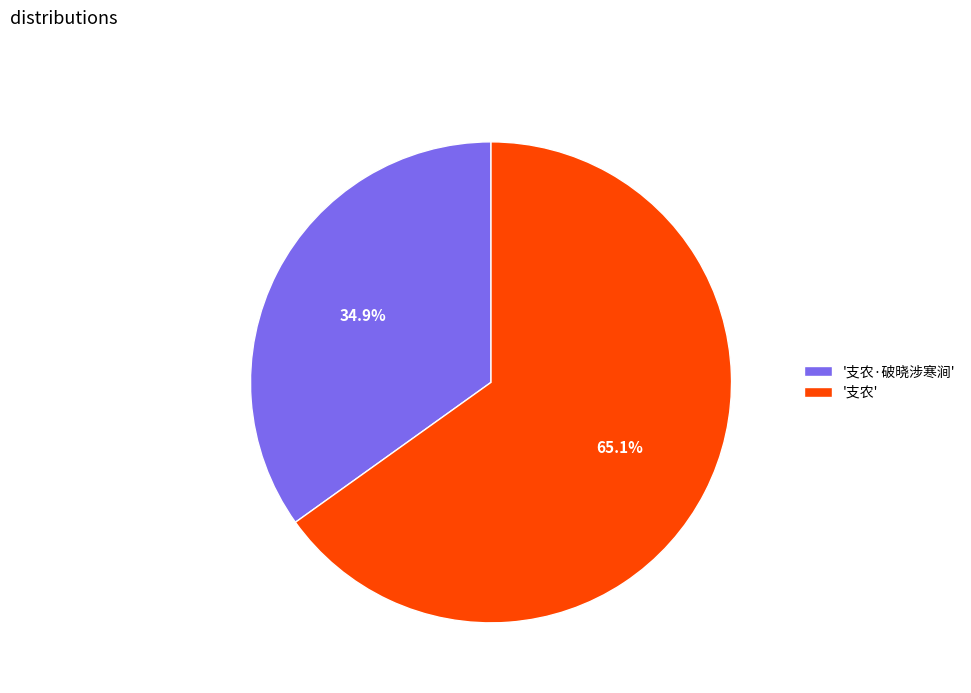

What is the ratio of the value at '支农·破晓涉寒涧' to the value at '支农'?

0.5